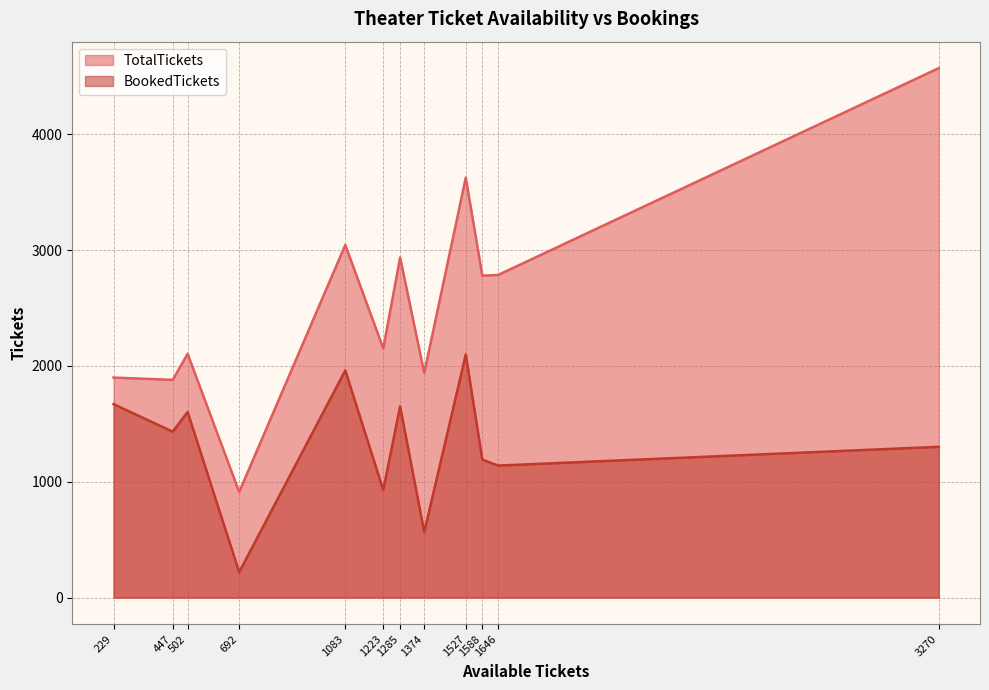

What is the maximum value shown in the chart?

4572